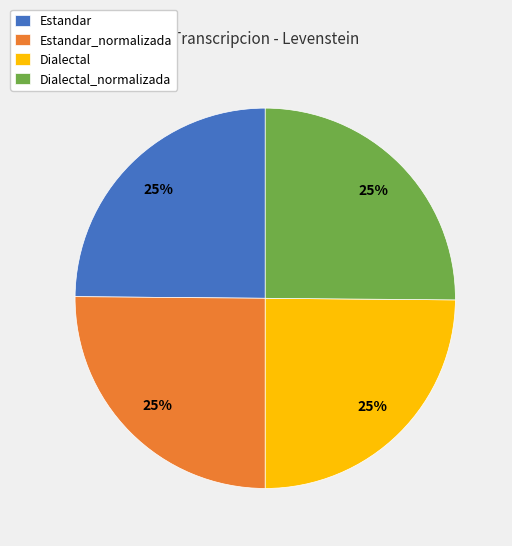

To the nearest percent, what portion does Dialectal represent?

25%